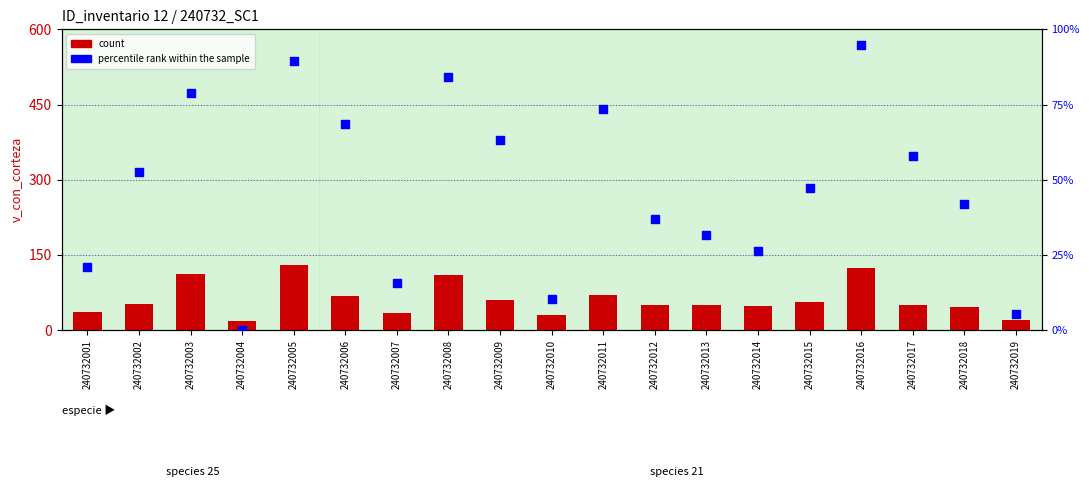

Which series contains the highest Y value?

count